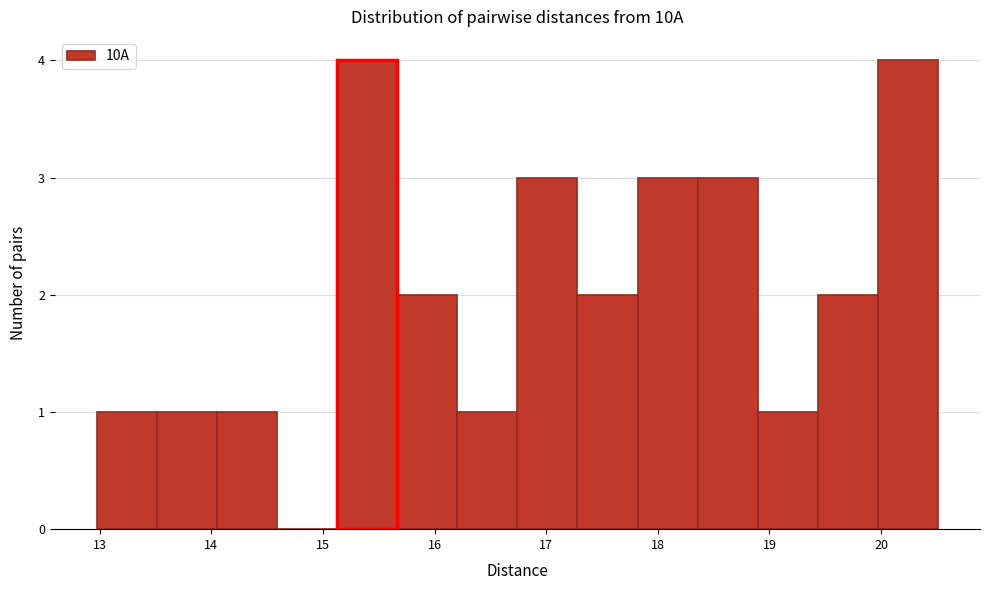

Reading left to right, list every bar in this chart as the range it spans on the x-axis followed by its height. Neither the bar edges nor the heights are printed on the chart, so give them approximately, as read against the axes.

13.0 to 13.5: 1
13.5 to 14.1: 1
14.1 to 14.6: 1
14.6 to 15.1: 0
15.1 to 15.7: 4
15.7 to 16.2: 2
16.2 to 16.7: 1
16.7 to 17.3: 3
17.3 to 17.8: 2
17.8 to 18.4: 3
18.4 to 18.9: 3
18.9 to 19.4: 1
19.4 to 20.0: 2
20.0 to 20.5: 4